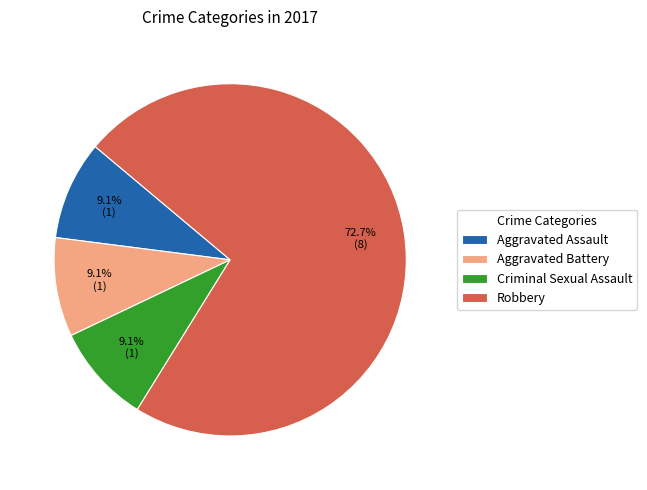

To the nearest percent, what is the difference between the Robbery and Aggravated Assault slice percentages?

64%